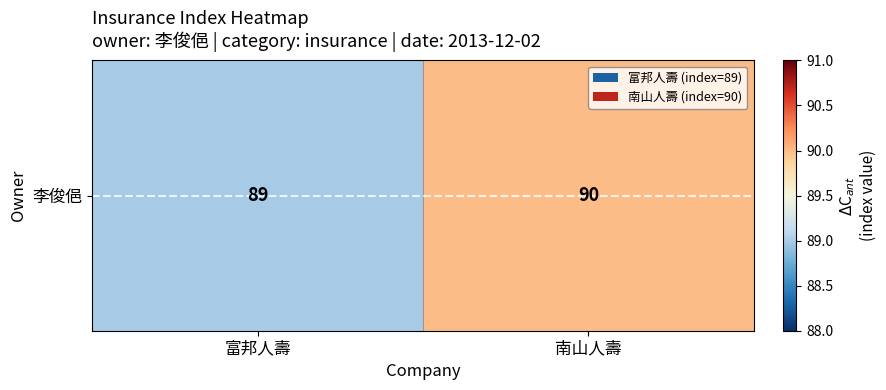

What is the smallest value displayed?

89